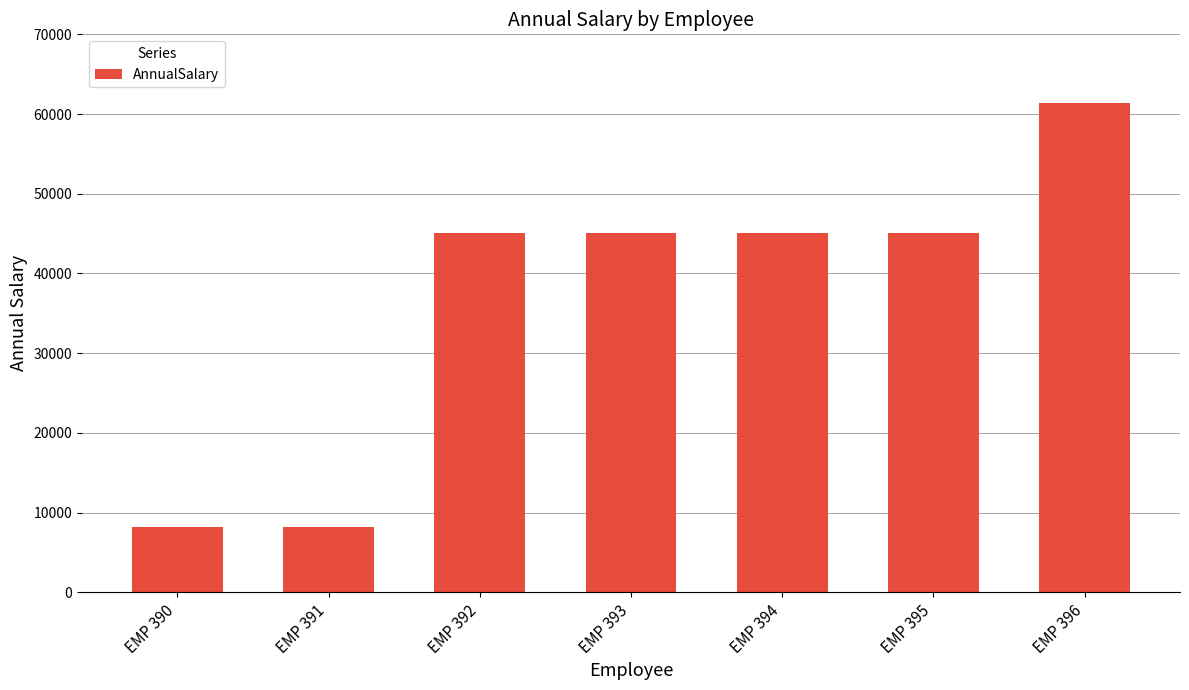

What is the maximum value shown in the chart?

61360.0